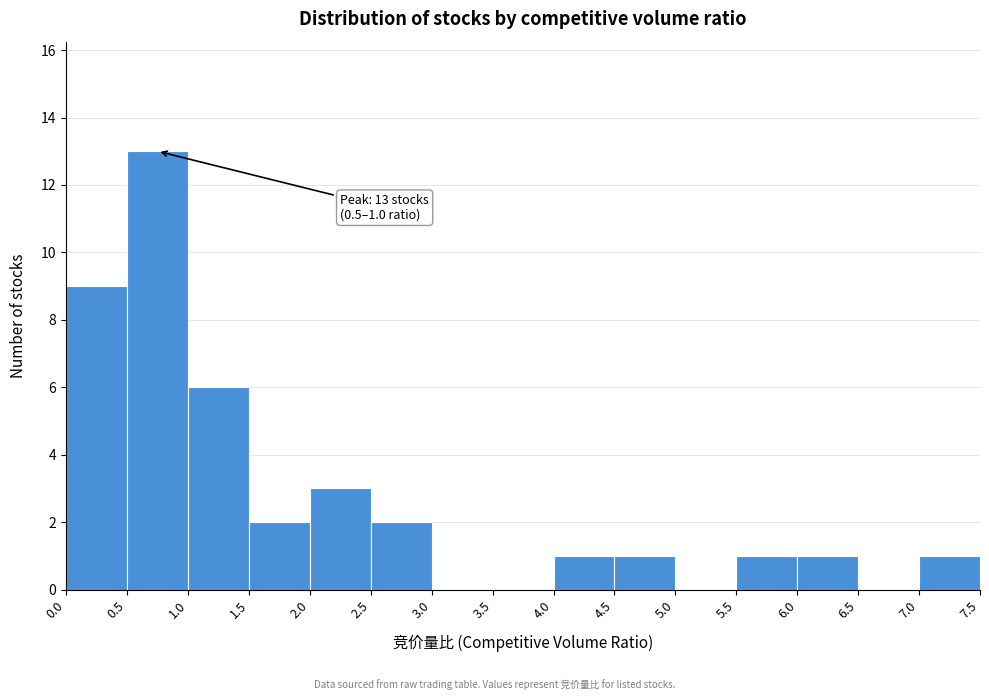

Over which range of the x-axis is the bar tallest?

0.5 to 1.0